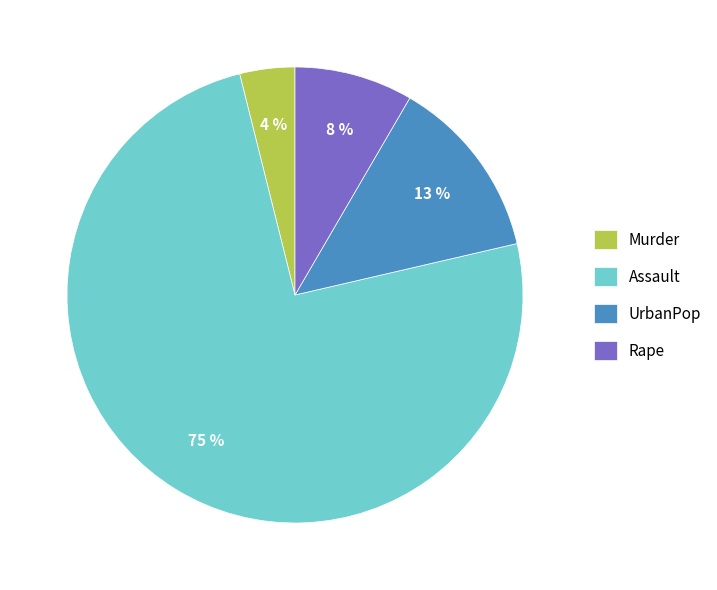

Is it true that Murder is 15% of the pie?

False